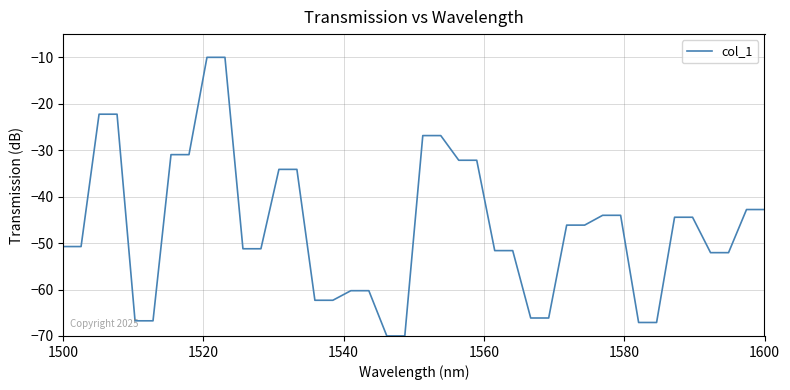

What is the average value?

-46.6